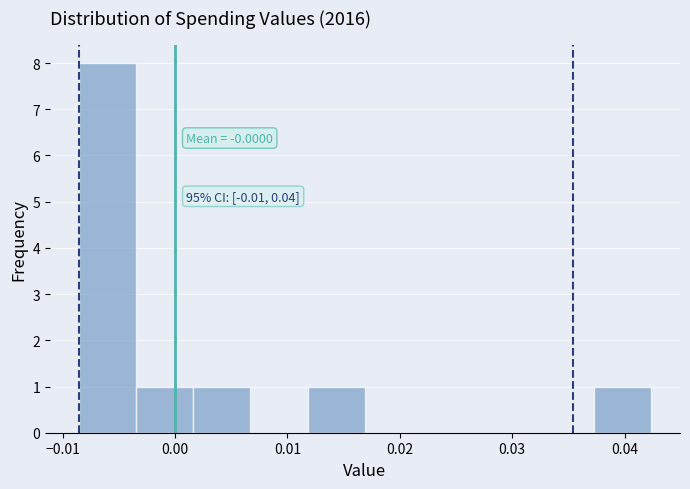

Which range on the x-axis has the tallest bar?

-0.009 to -0.003